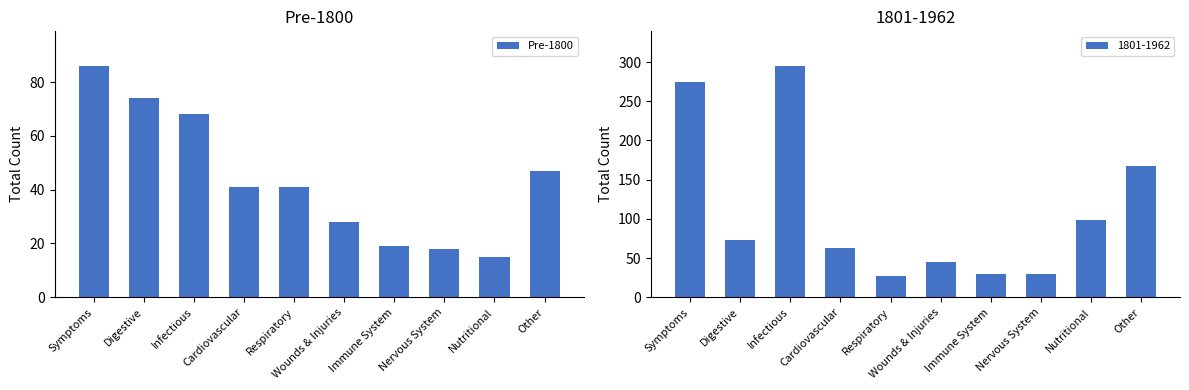

What is the minimum value shown in the chart?

15